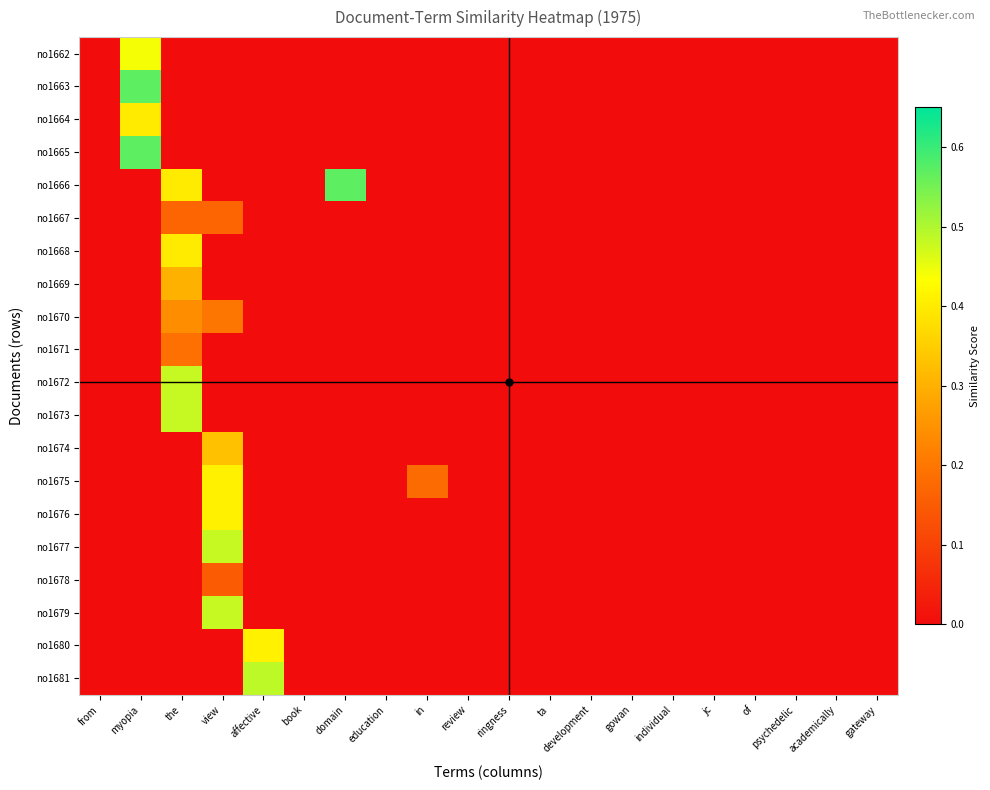

At how many categories does at least one series exceed 0?

6